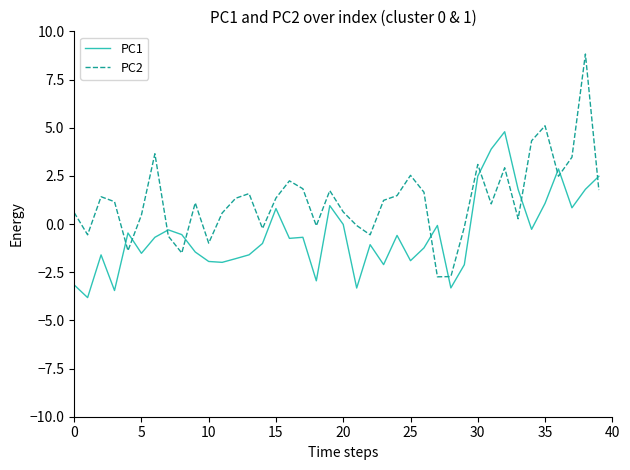

What is the maximum value for PC1?

4.8